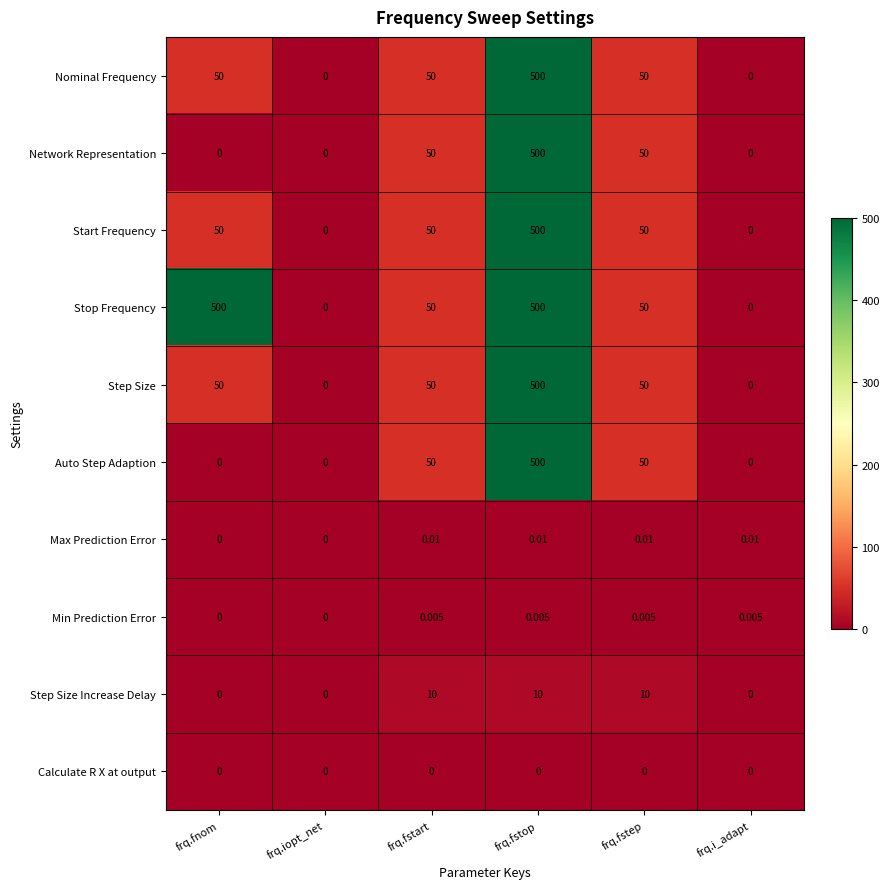

At which label does Start Frequency reach its peak?

frq.fstop